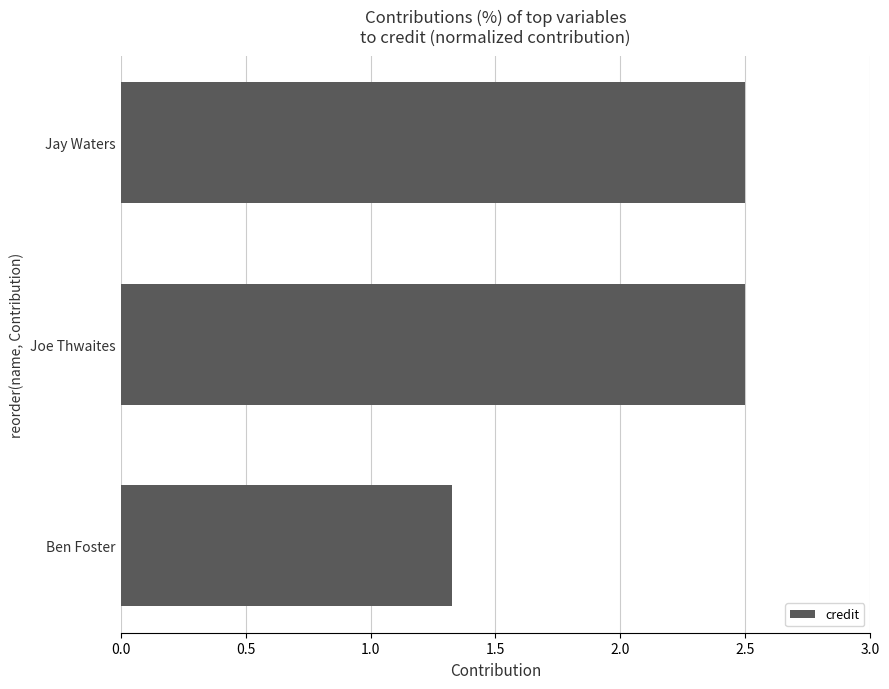

At which category does the chart reach its minimum across all series?

Ben Foster